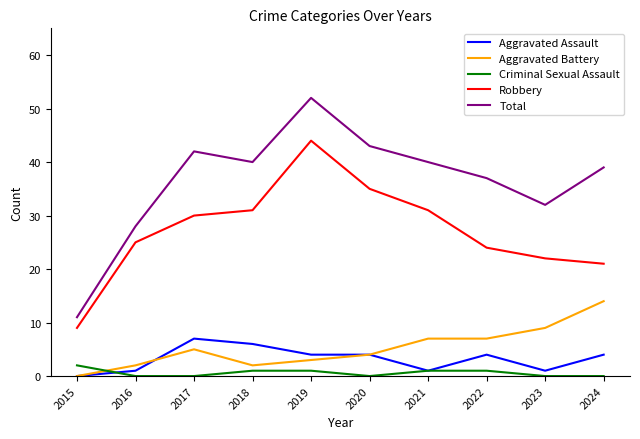

What is the sum of all Aggravated Assault values?

32